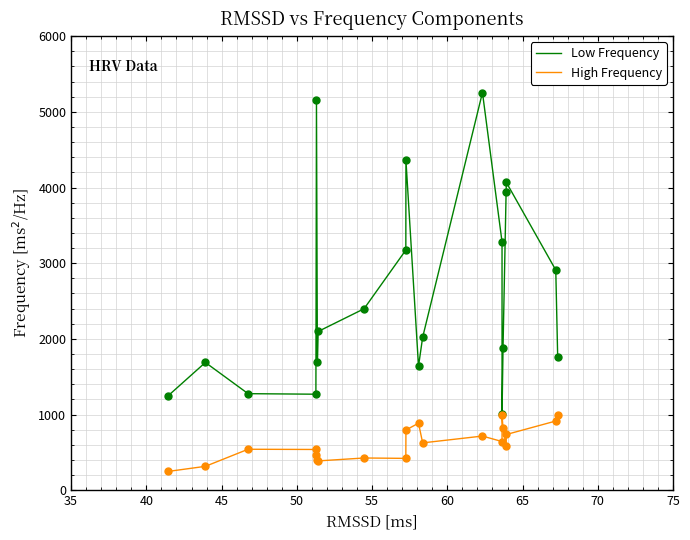

What are all the series names shown in the legend?

Low Frequency, High Frequency